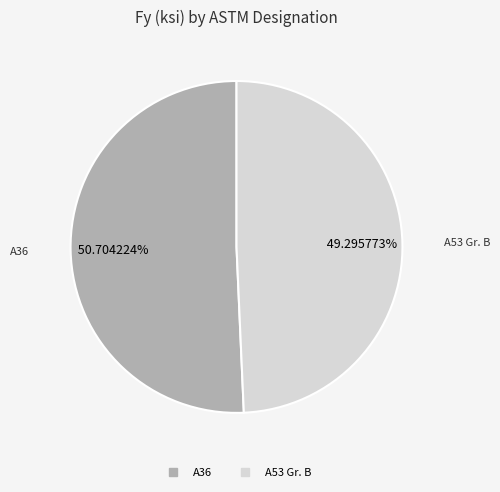

How many segments does this pie chart have?

2